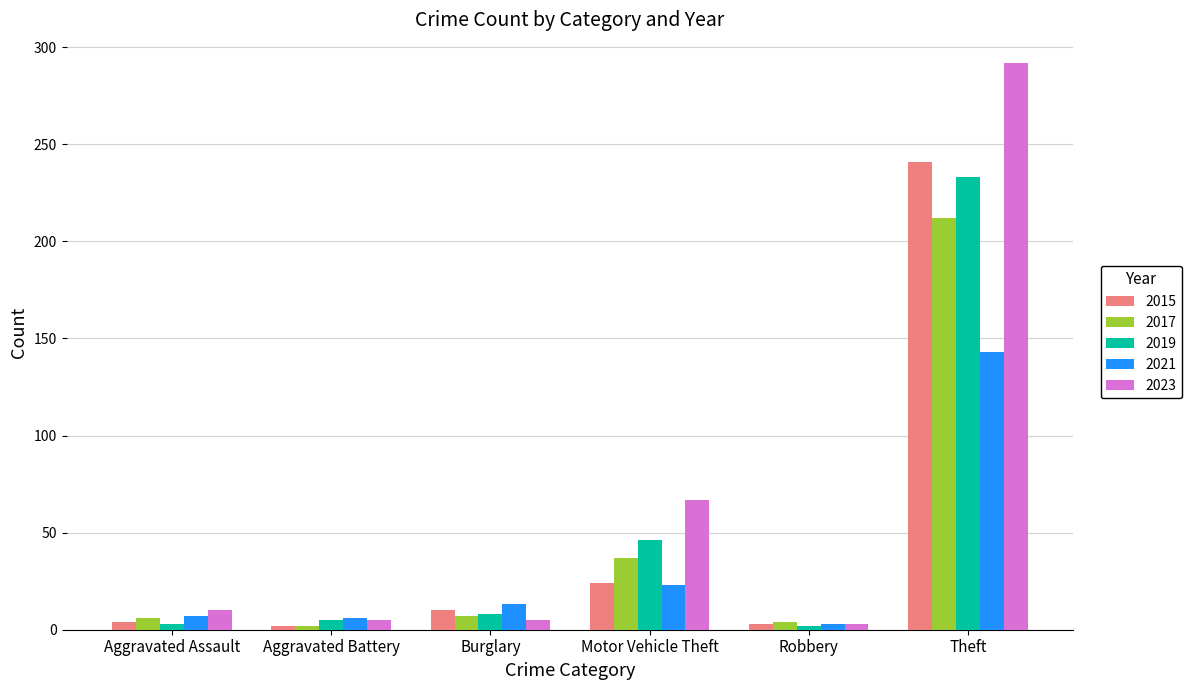

What is the average value of the 2023 series?

64